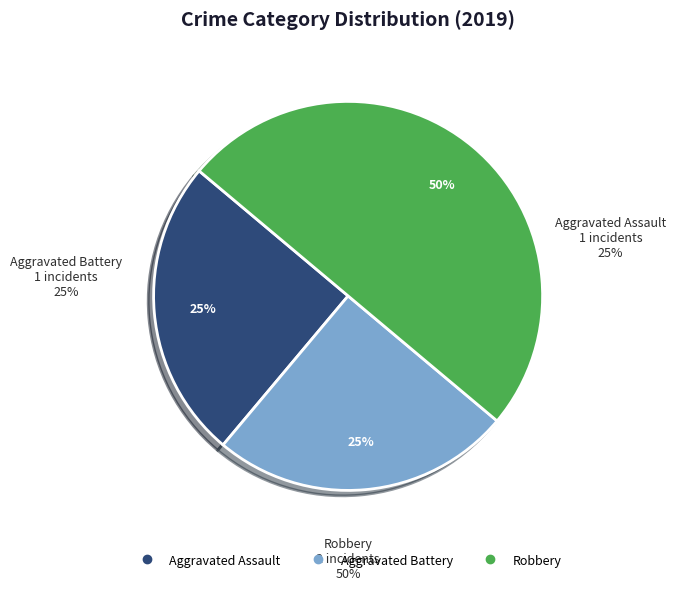

Between Robbery and Aggravated Assault, which is larger?

Robbery